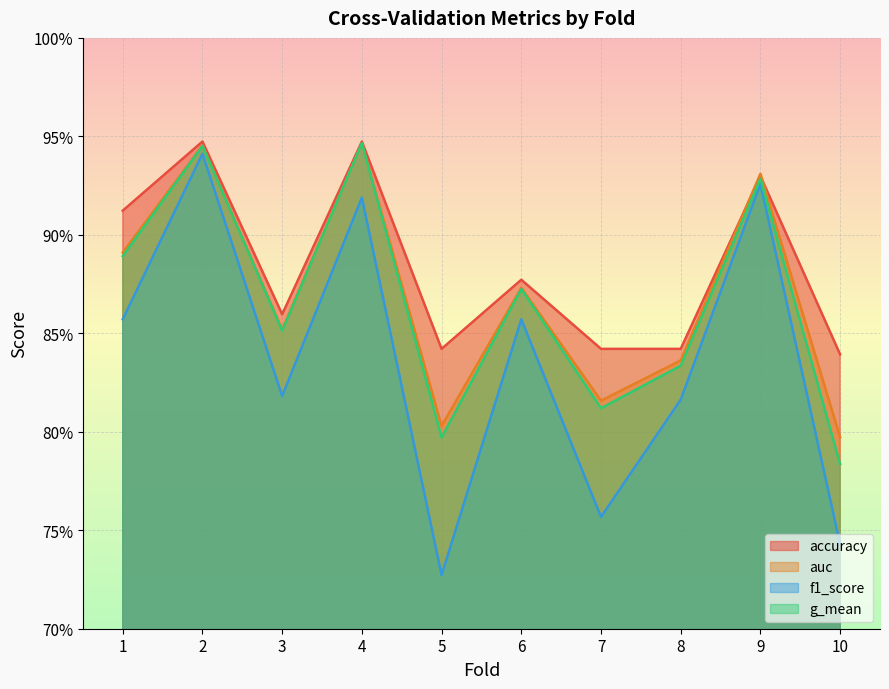

True or false: f1_score has a value of 0.9 at 9.

True